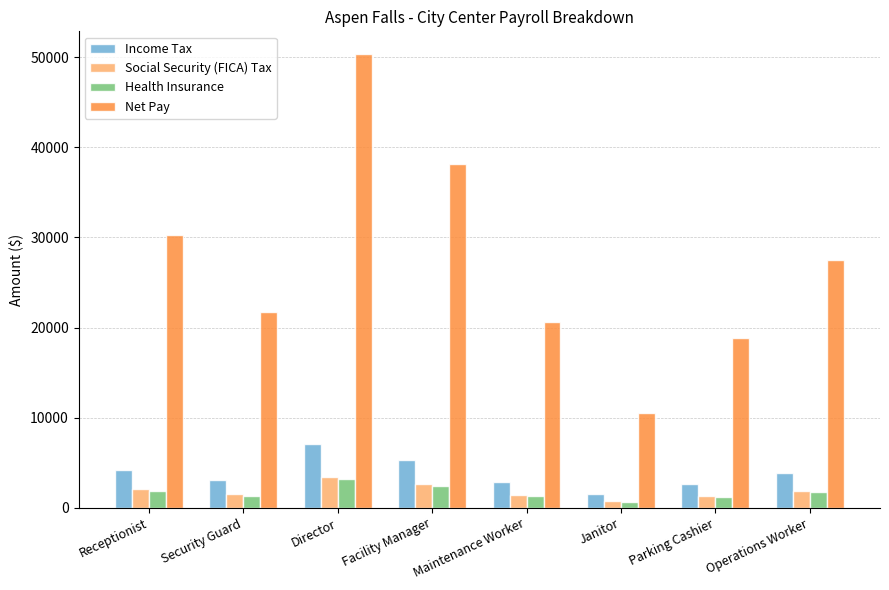

The value of Net Pay at Parking Cashier is 18805.4. True or false?

True